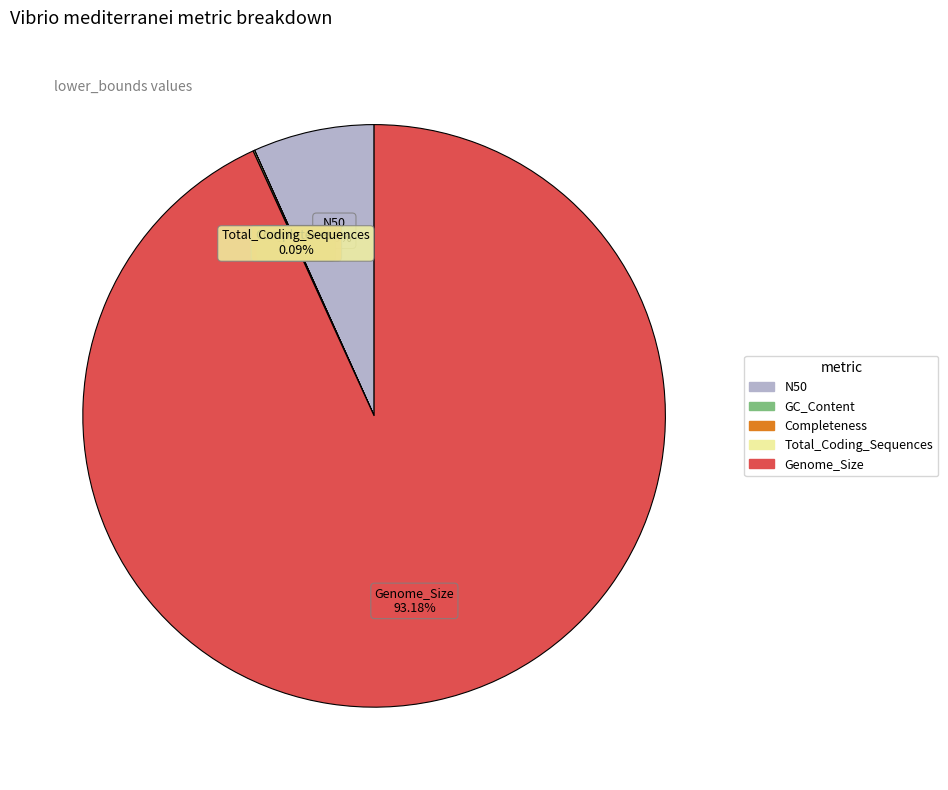

Which slice is the largest?

Genome_Size